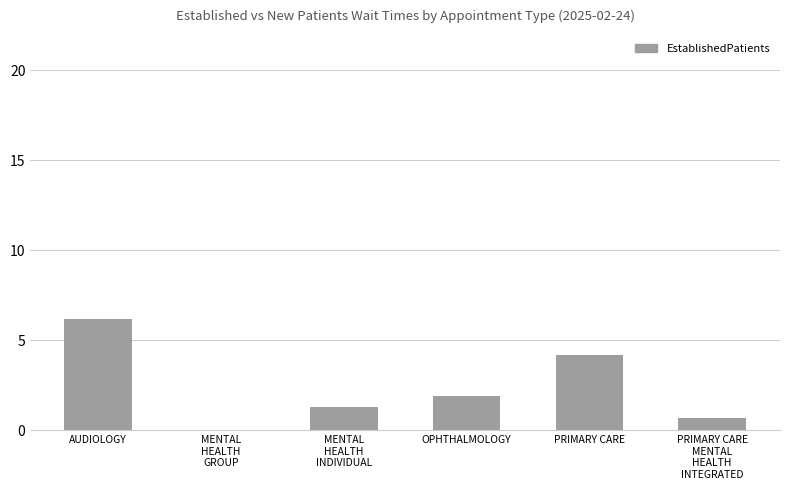

What value does the data have at PRIMARY CARE
MENTAL
HEALTH
INTEGRATED?

0.7